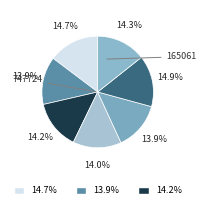

How many slices are in this pie chart?

7